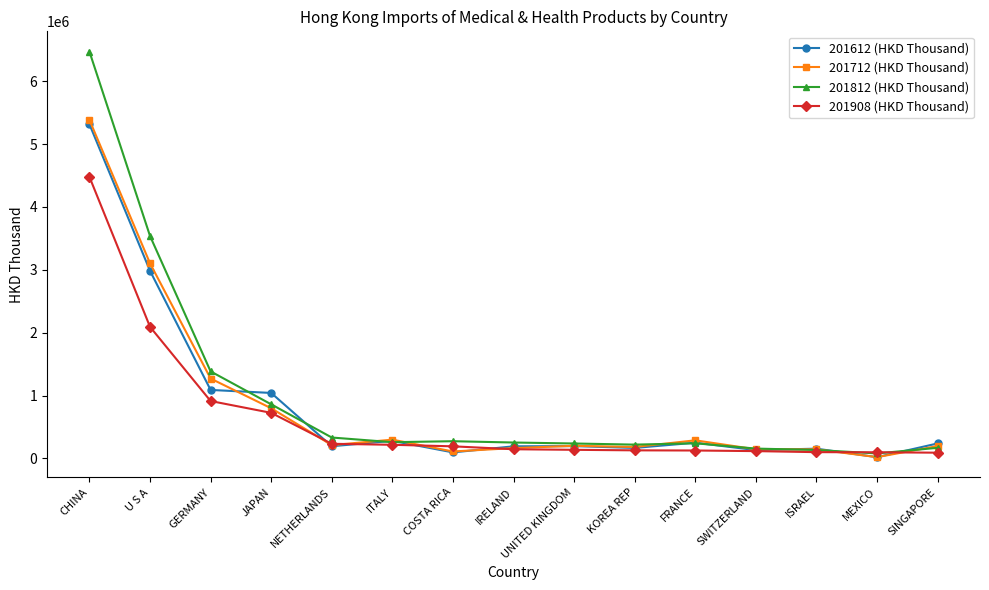

What are all the series names shown in the legend?

201612 (HKD Thousand), 201712 (HKD Thousand), 201812 (HKD Thousand), 201908 (HKD Thousand)